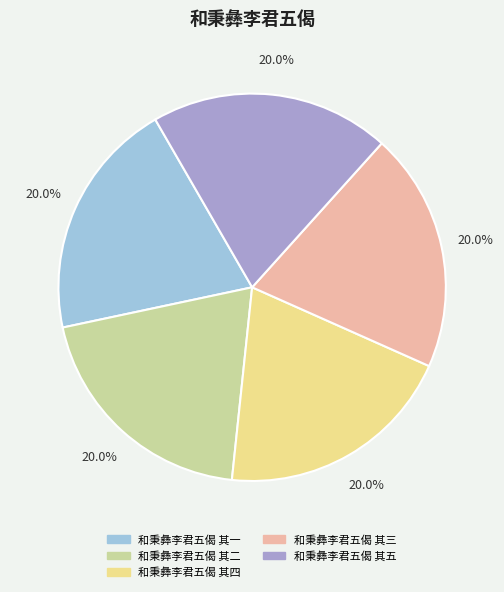

Is there any slice that represents more than half of the pie?

No